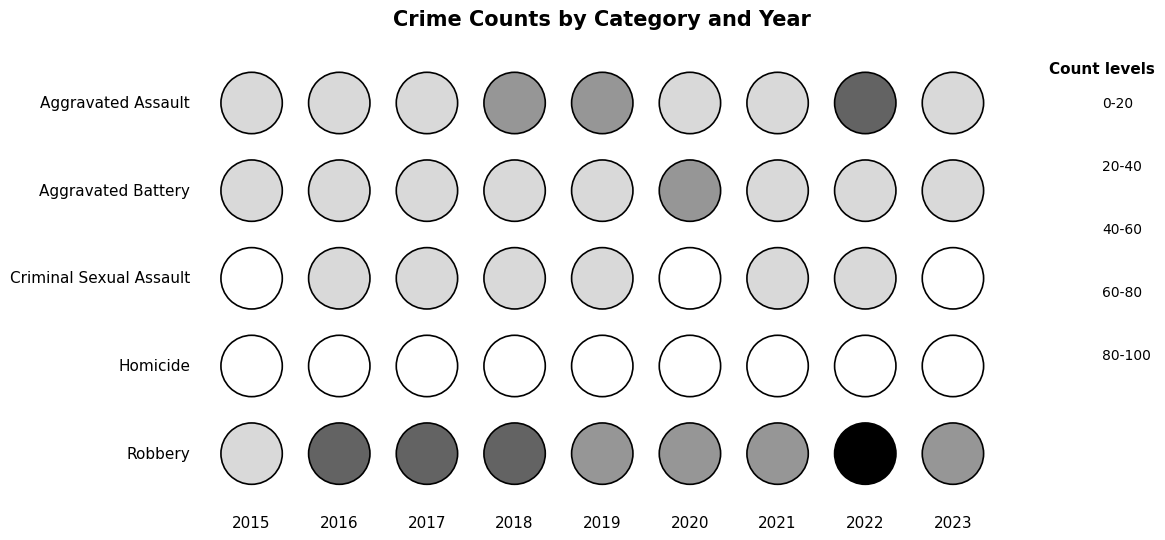

Read the Aggravated Battery value at 2021, to the nearest 5.

20